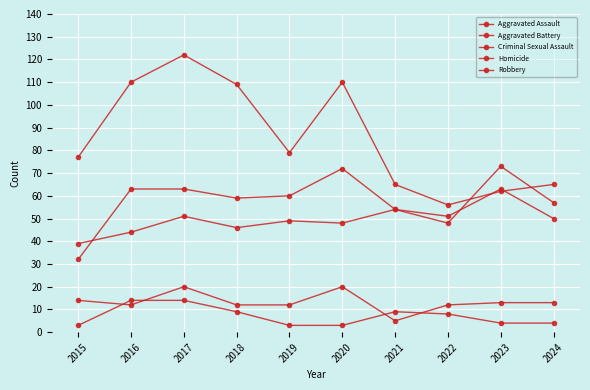

What value does the Robbery series have at 2018, to the nearest 5?

110